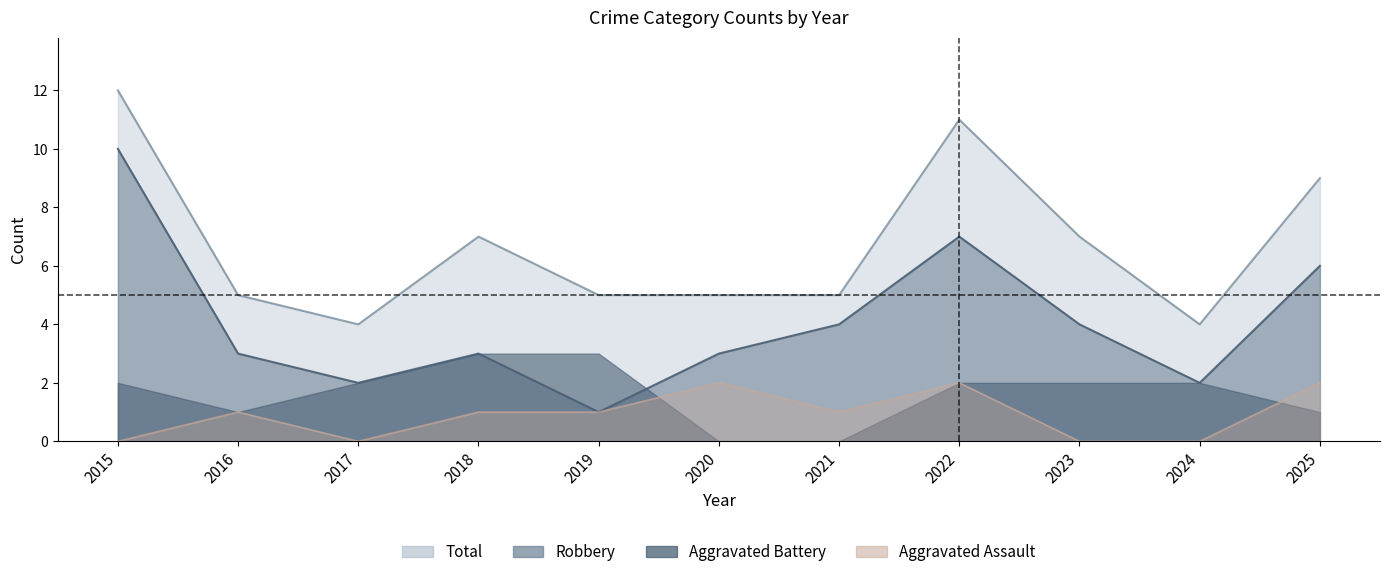

True or false: Aggravated Assault has more than 0 points higher than both neighbors.

True